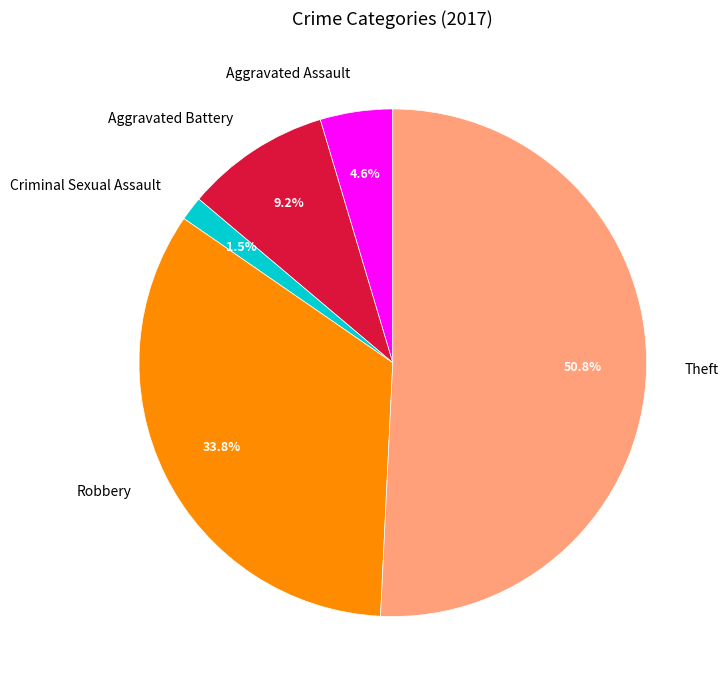

The Aggravated Assault slice represents 5% of the pie. True or false?

True